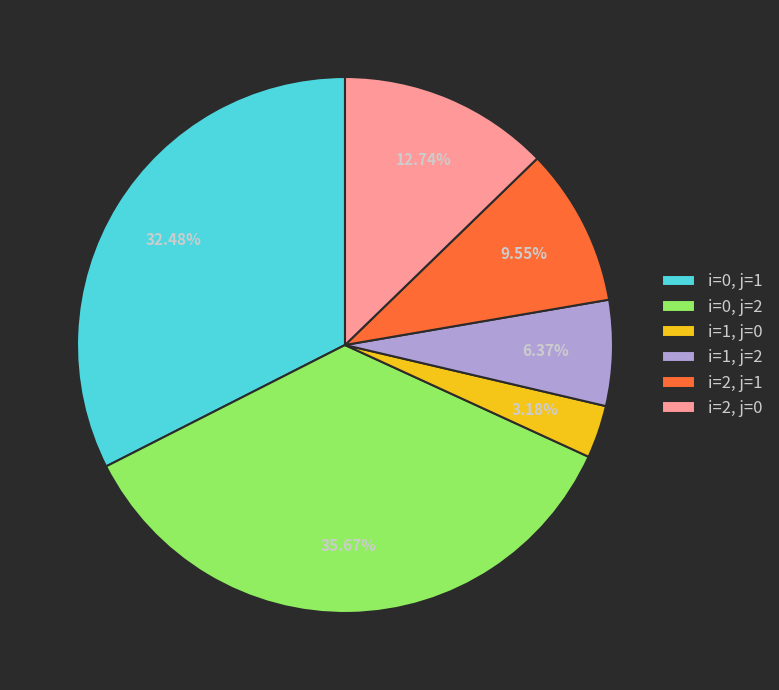

Is there a majority slice in this chart?

No